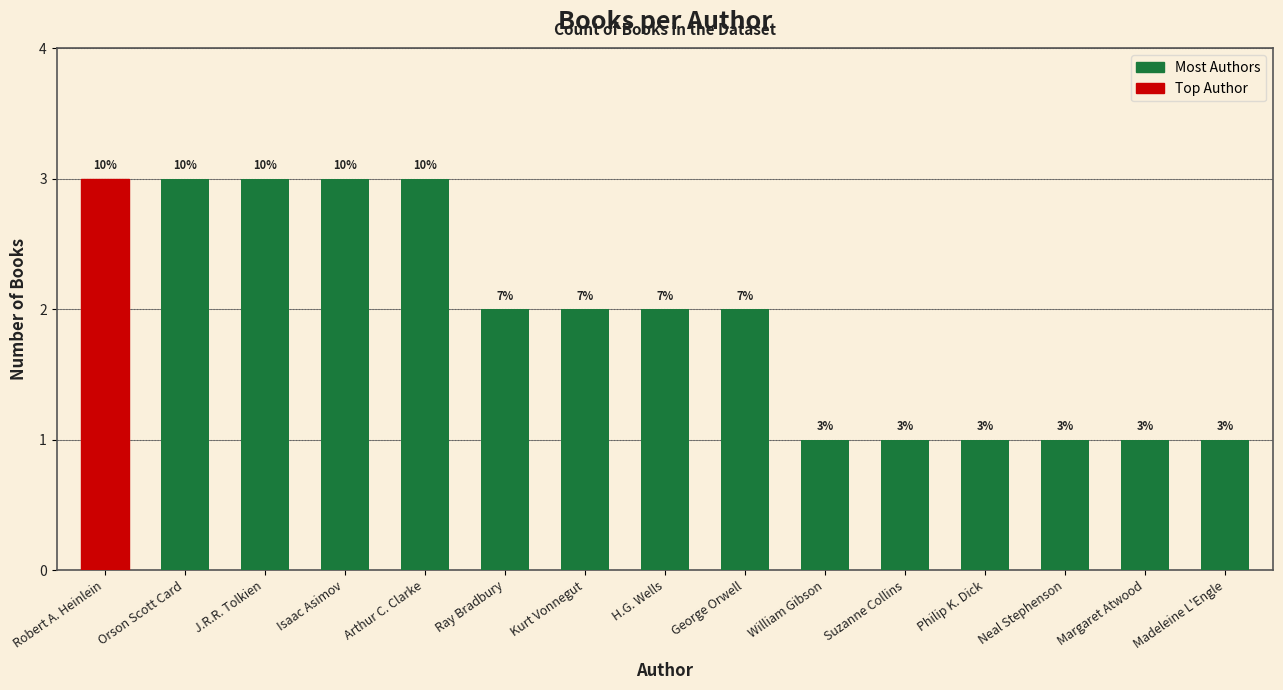

How many bars are there in total?

15